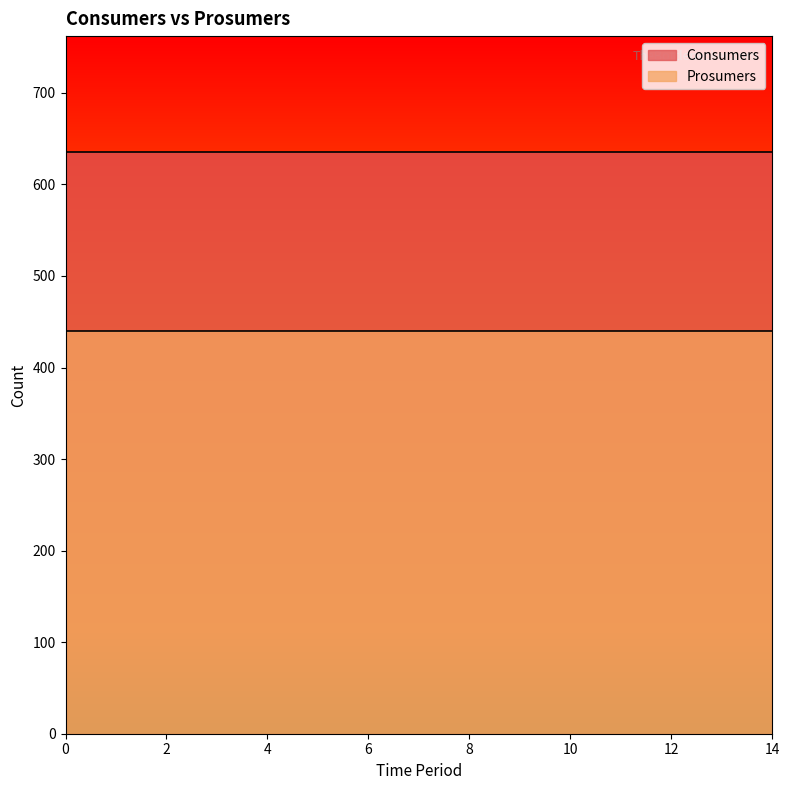

True or false: Consumers has more than 2 points higher than both neighbors.

False